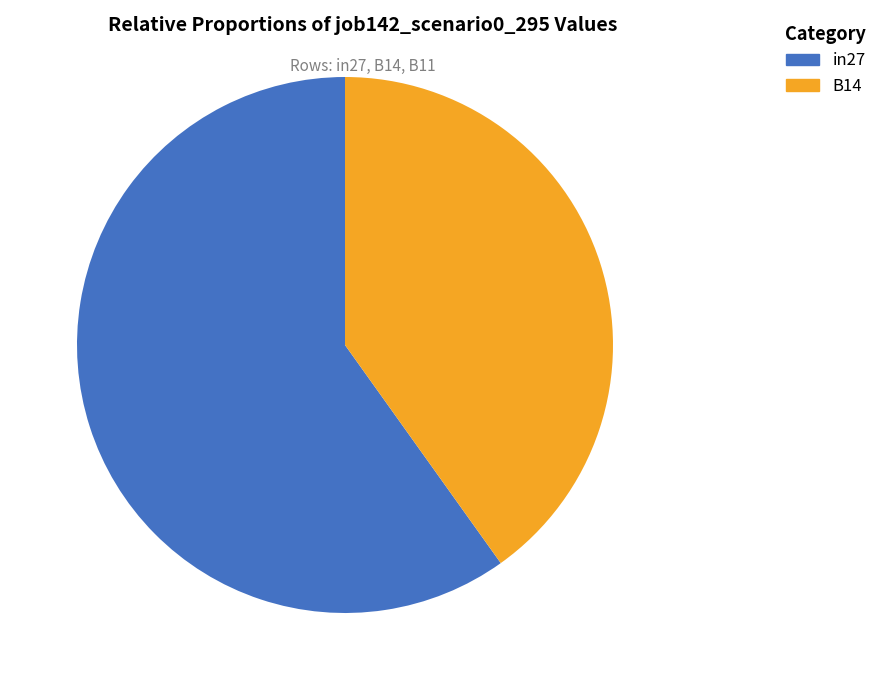

Count the number of slices in the pie.

2